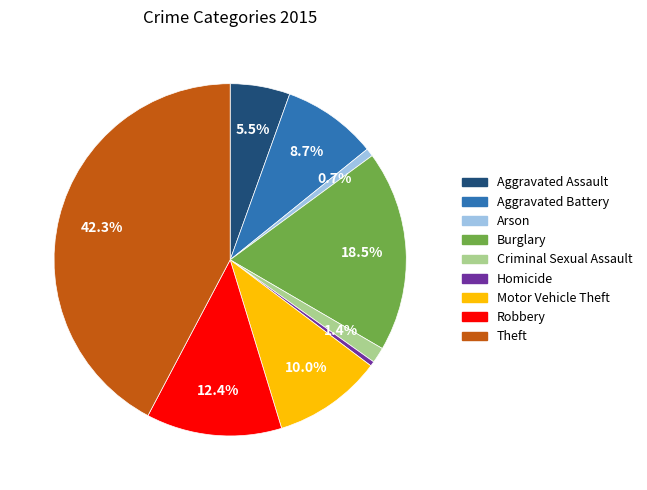

How many segments does this pie chart have?

9